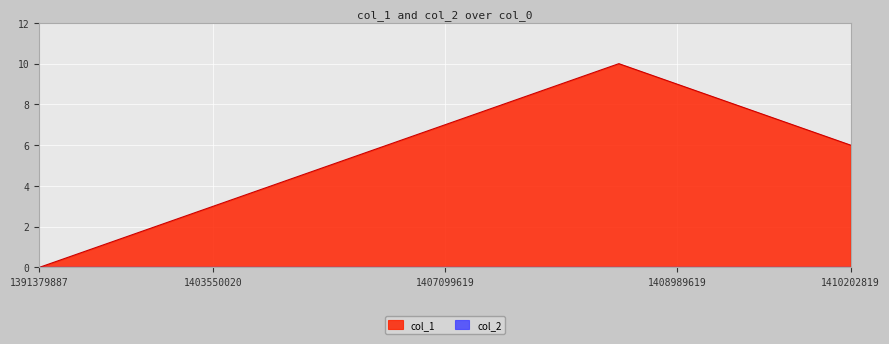

What is the value of the 2nd point from the left?

1